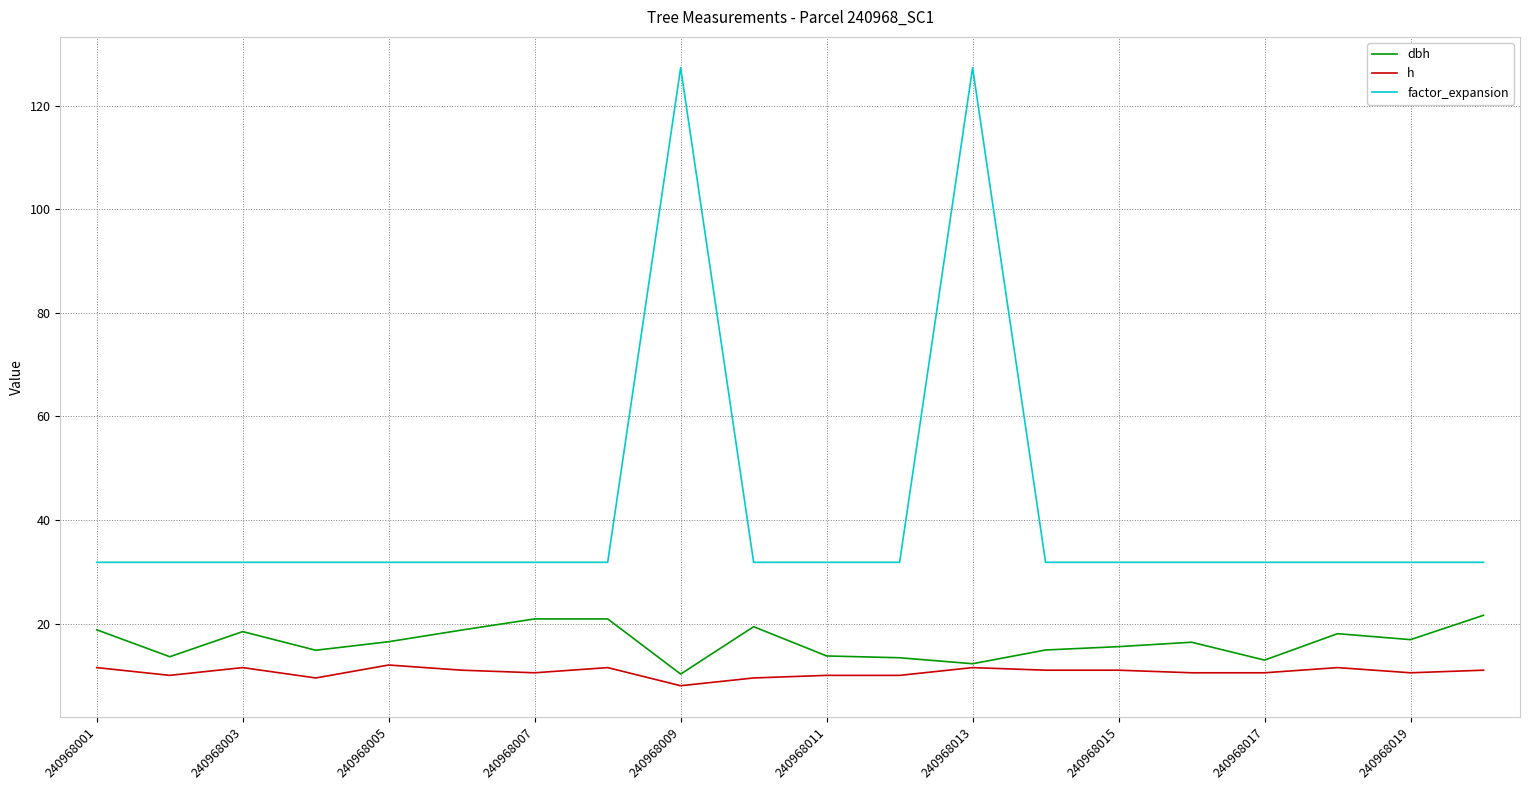

What is the maximum value for dbh?

21.6